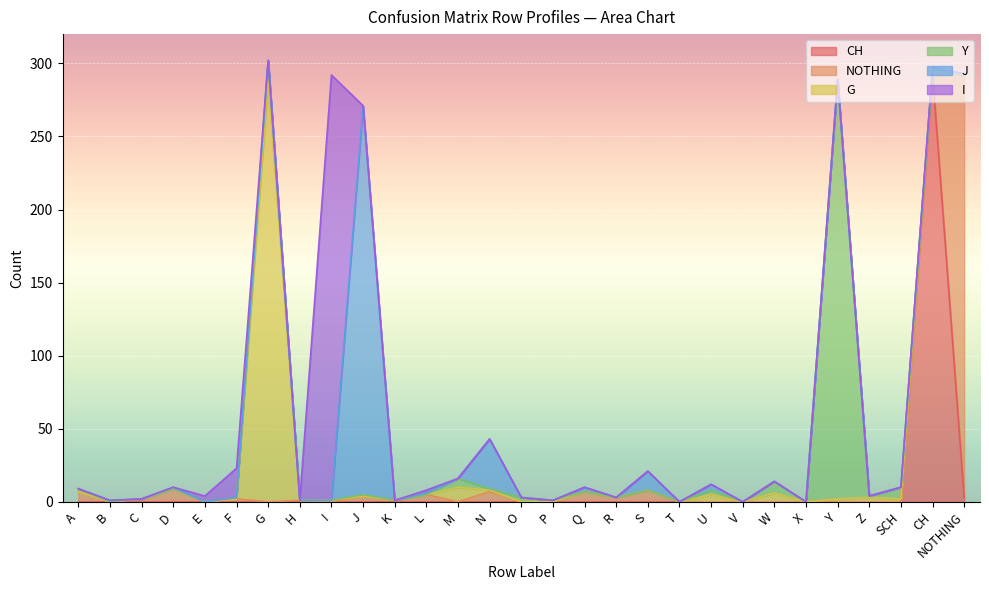

At which label is CH closest to 146?

NOTHING